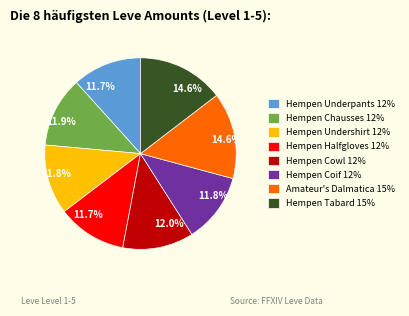

To the nearest percent, what is the average slice percentage?

12%